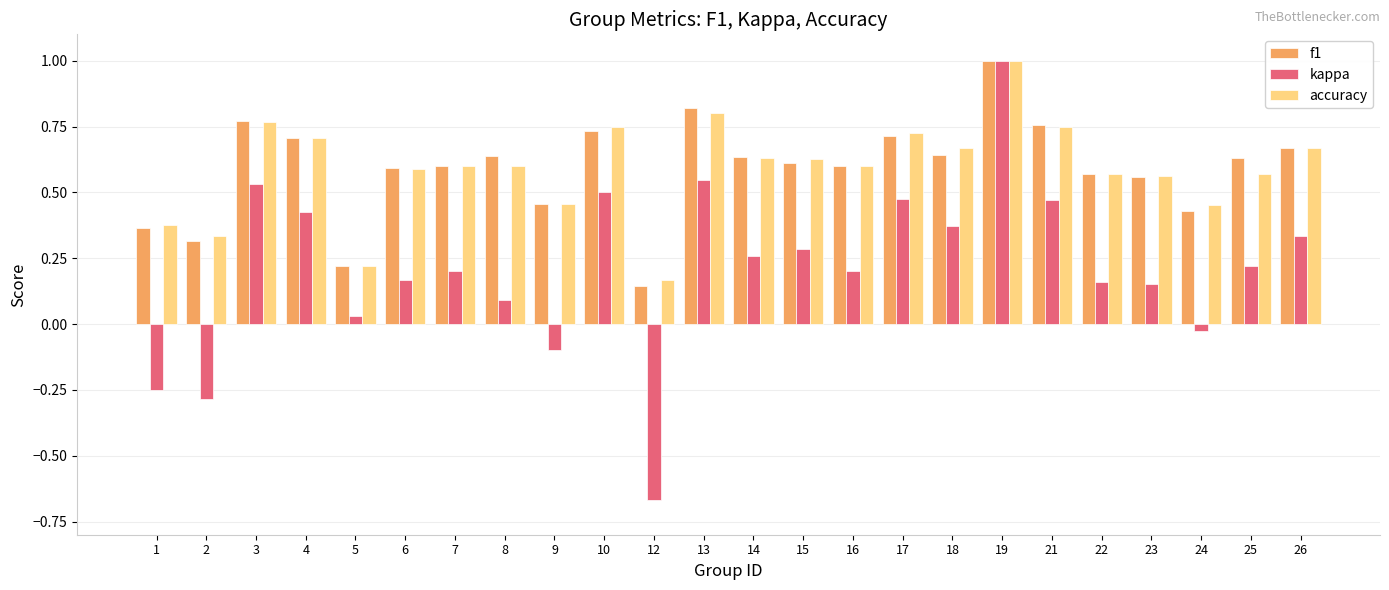

How many data points does each series have?

24